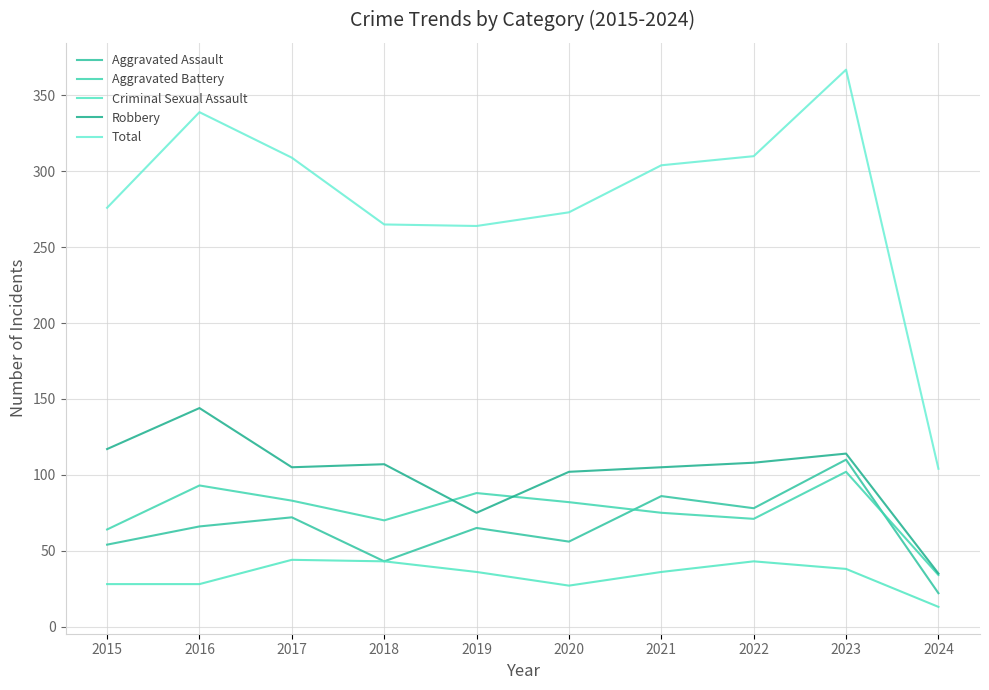

What is the total value across all series at 2024?

208